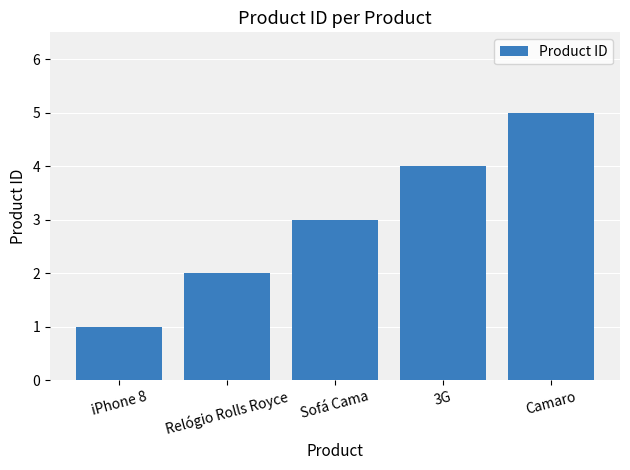

Rank the categories by value from lowest to highest.

iPhone 8, Relógio Rolls Royce, Sofá Cama, 3G, Camaro